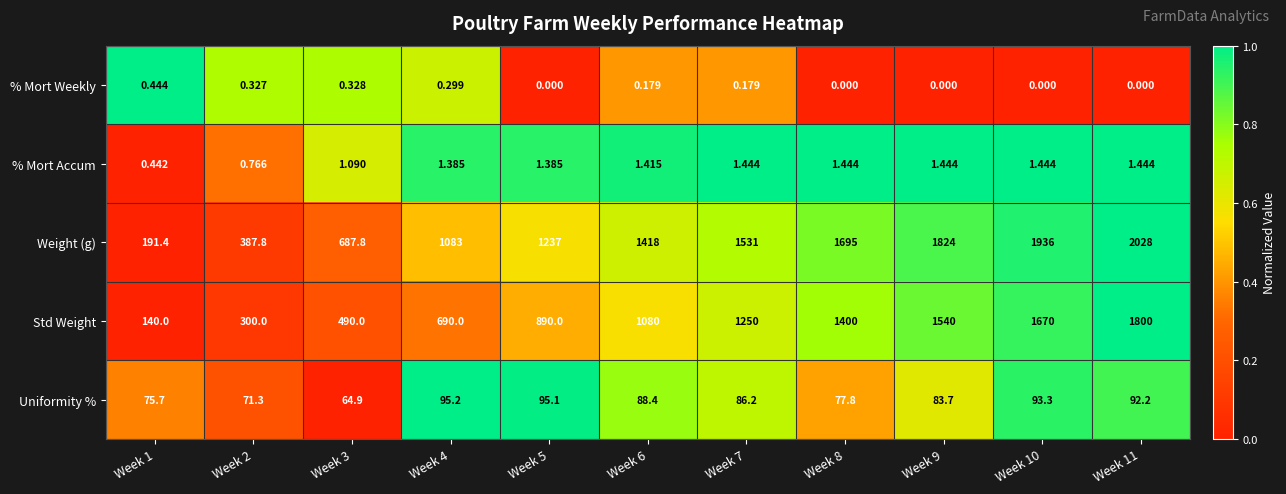

Which series has the largest range (max minus min)?

Weight (g)